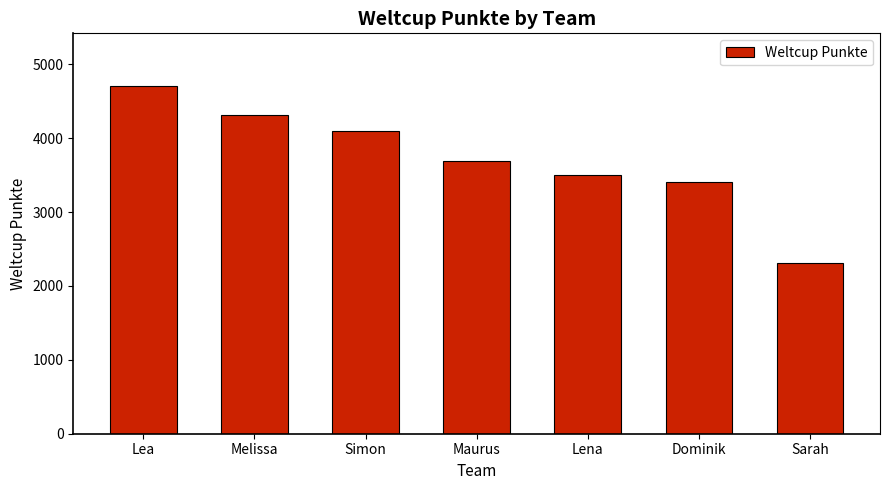

What is the difference between the second highest and second lowest values?

910